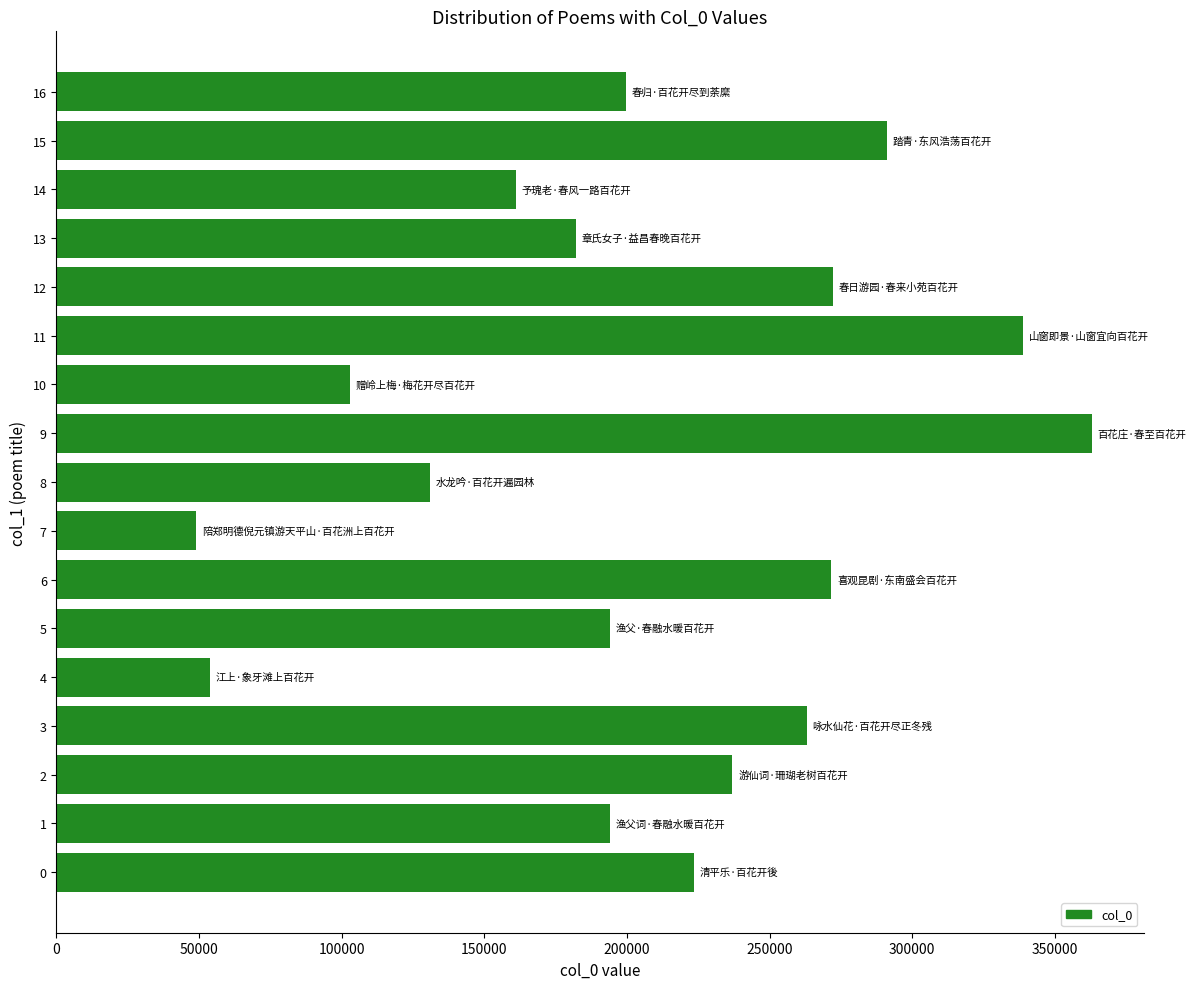

Is it true that the value at 8 is 82569?

False